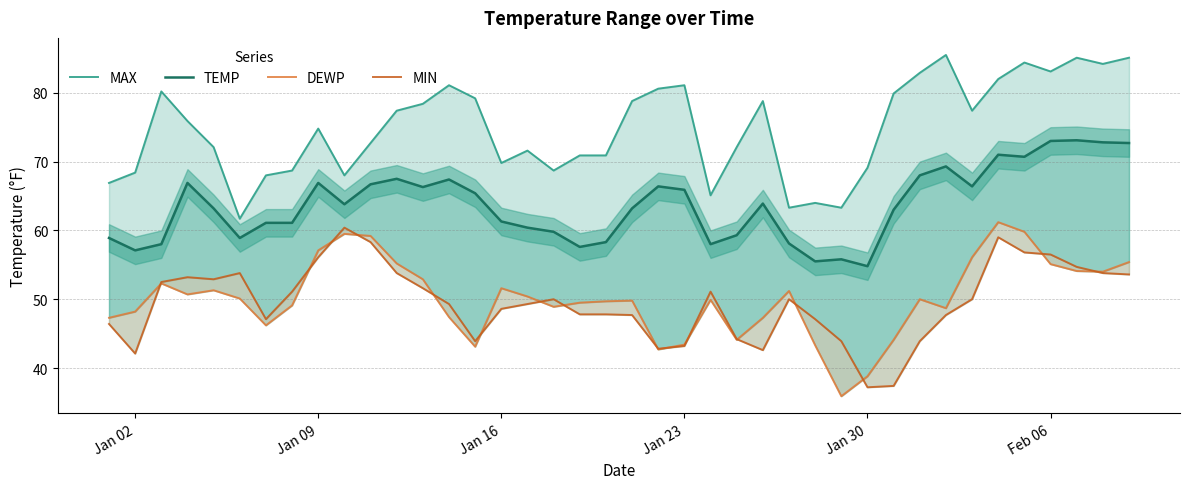

How many interior local peaks does the TEMP series have?

10